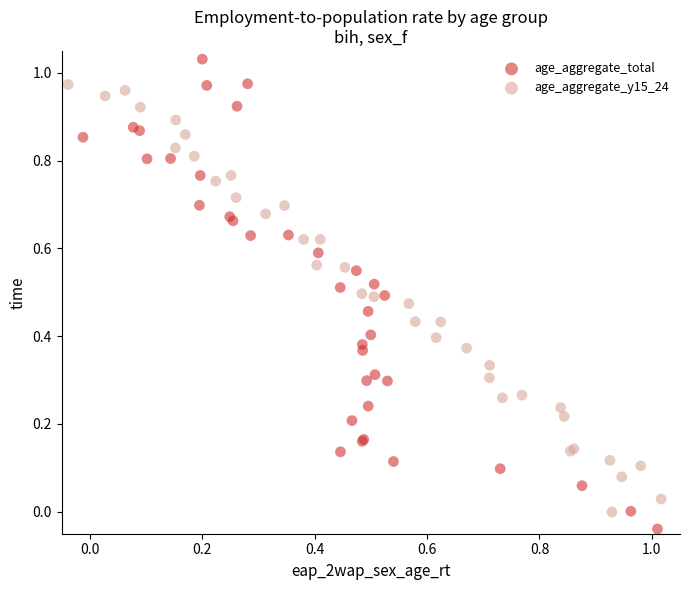

Which series has the largest Y range (max minus min)?

age_aggregate_total